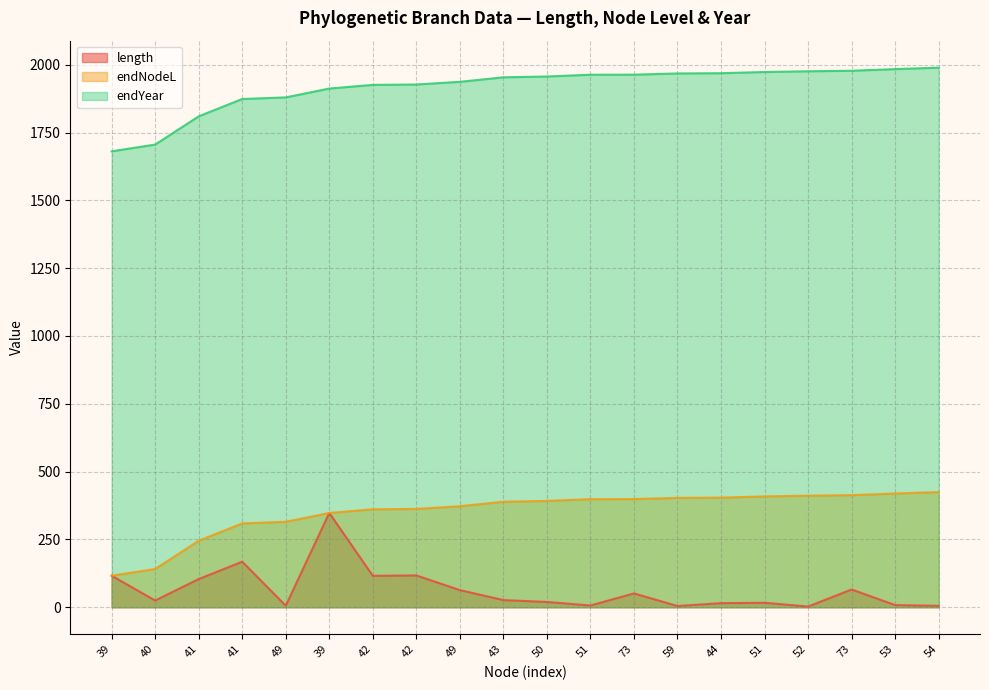

True or false: length has a value of 51.1 at 73.

True